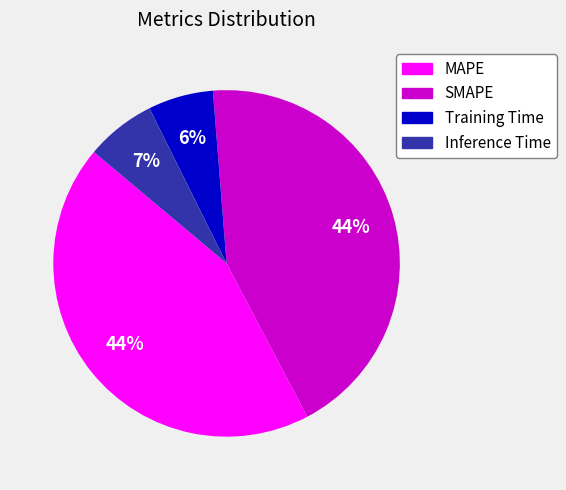

How many slices are in this pie chart?

4